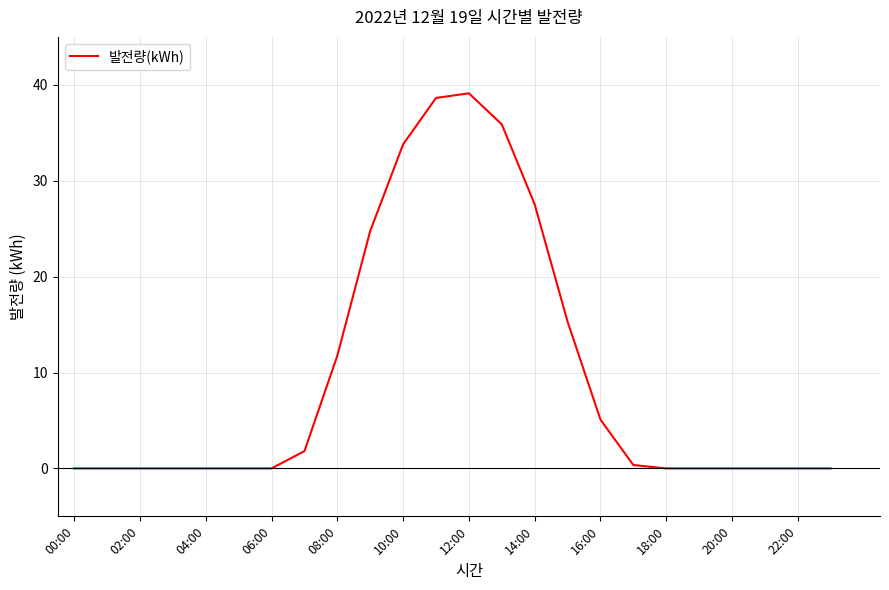

What is the maximum value shown in the chart?

39.1